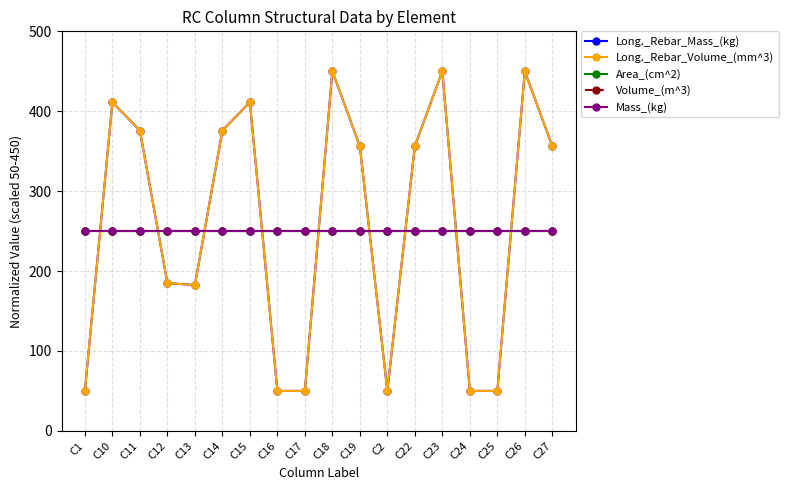

What are all the series names shown in the legend?

Long._Rebar_Mass_(kg), Long._Rebar_Volume_(mm^3), Area_(cm^2), Volume_(m^3), Mass_(kg)